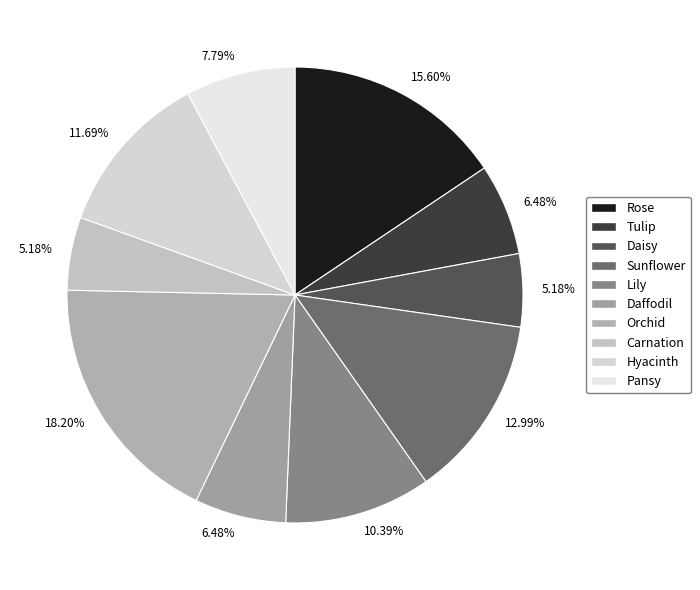

Does Daisy account for over 50% of the chart?

No